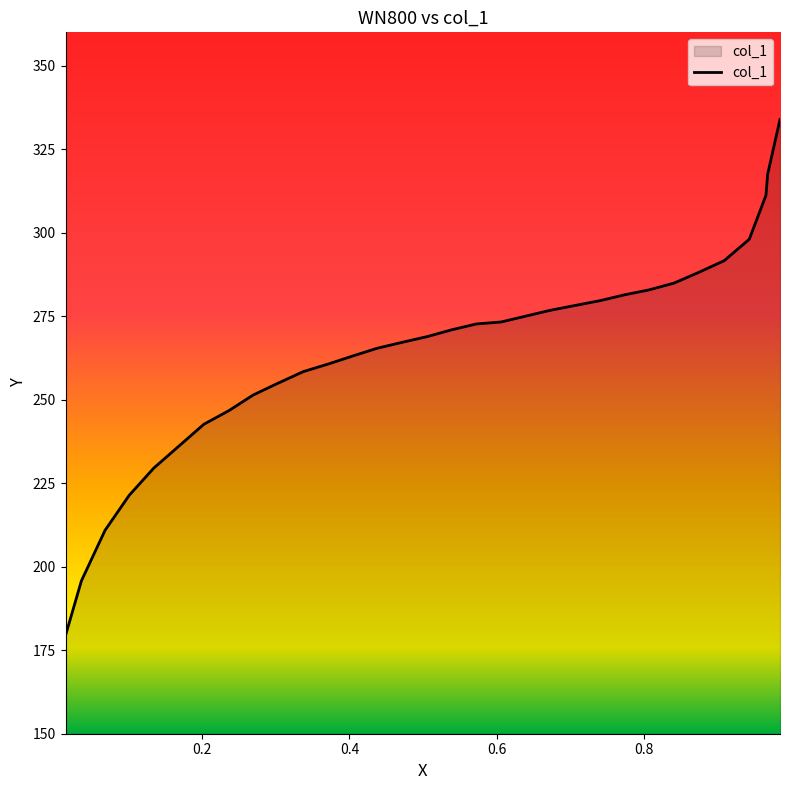

True or false: the data shows 398.5 at 0.1013.

False